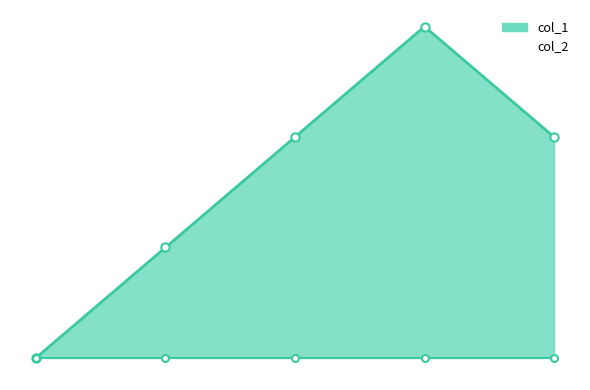

Reading right to left, extract all data points from this chart.

2	3	2	1	0